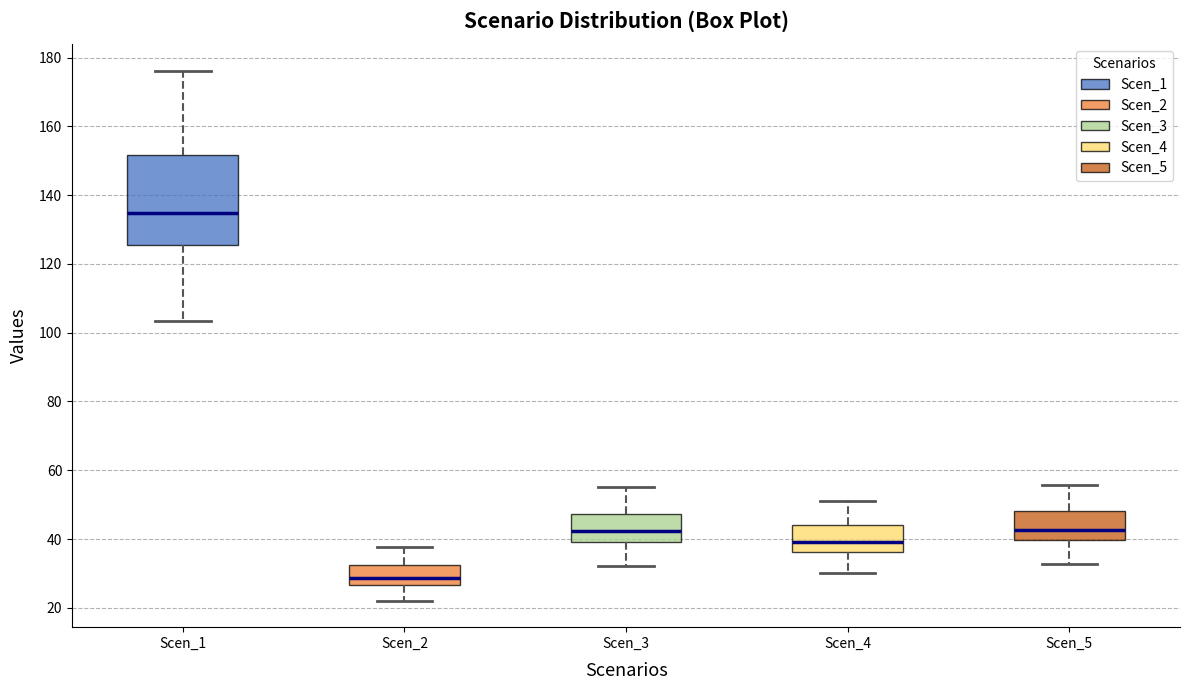

Comparing the boxes themselves (not the whiskers), which one is the tallest?

Scen_1